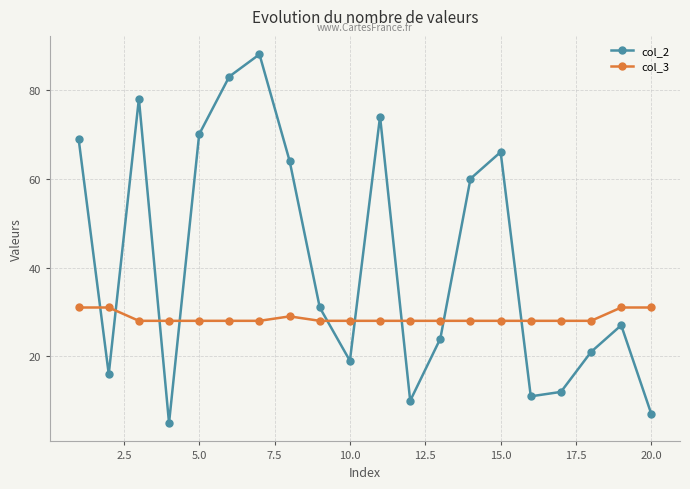

What is the average value of the col_2 series?

42